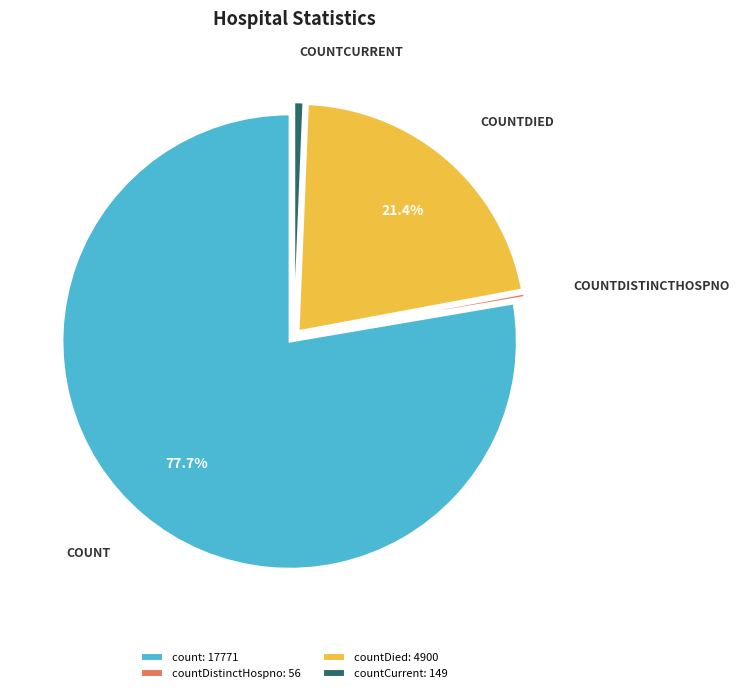

Do countDied: 4900 and count: 17771 together represent more than half of the pie?

Yes